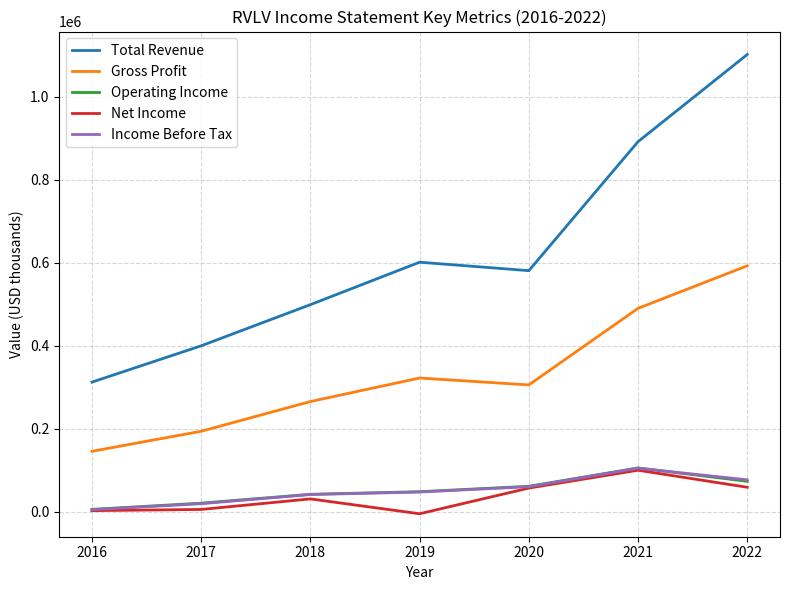

True or false: Total Revenue and Operating Income cross at least once.

False